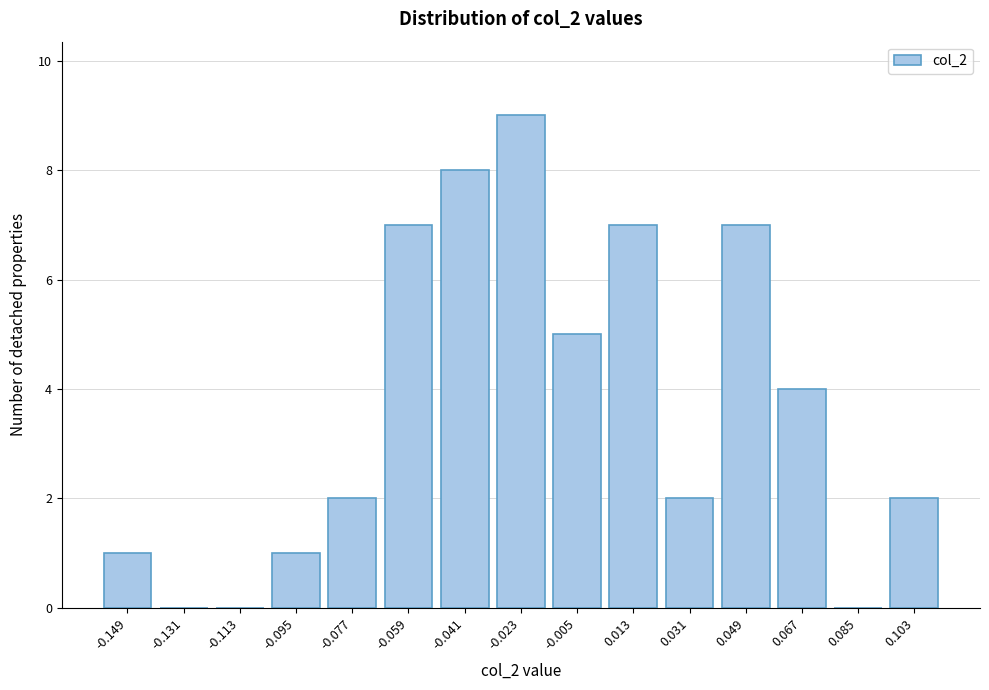

Reading left to right, extract all data points from this chart.

-0.149=1	-0.131=0	-0.113=0	-0.095=1	-0.077=2	-0.059=7	-0.041=8	-0.023=9	-0.005=5	0.013=7	0.031=2	0.049=7	0.067=4	0.085=0	0.103=2